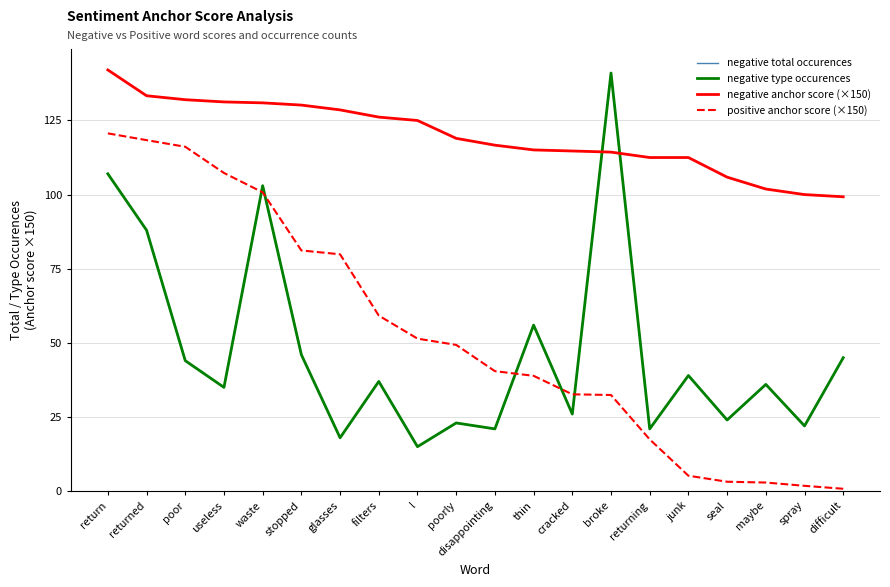

Does the chart have visible grid lines?

Yes